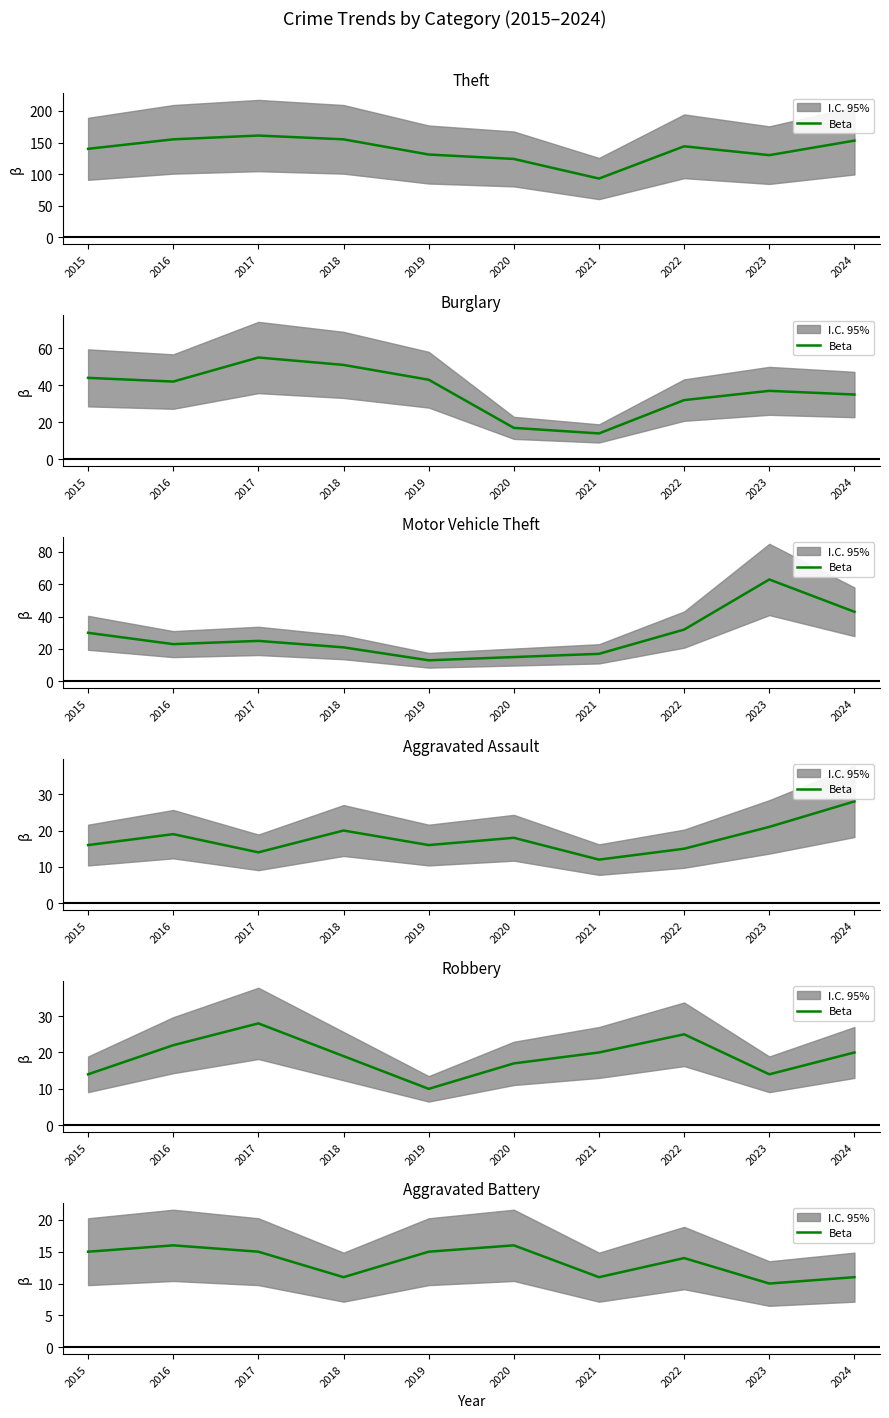

What is the sum of the values at 2016 and 2017?

31